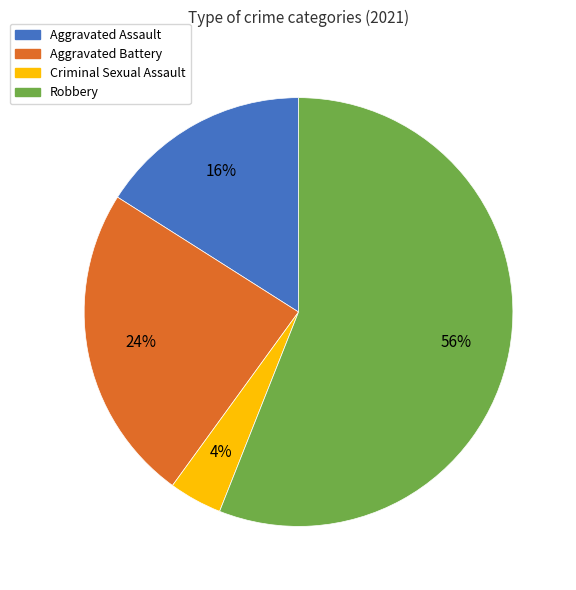

The Robbery slice represents 56% of the pie. True or false?

True